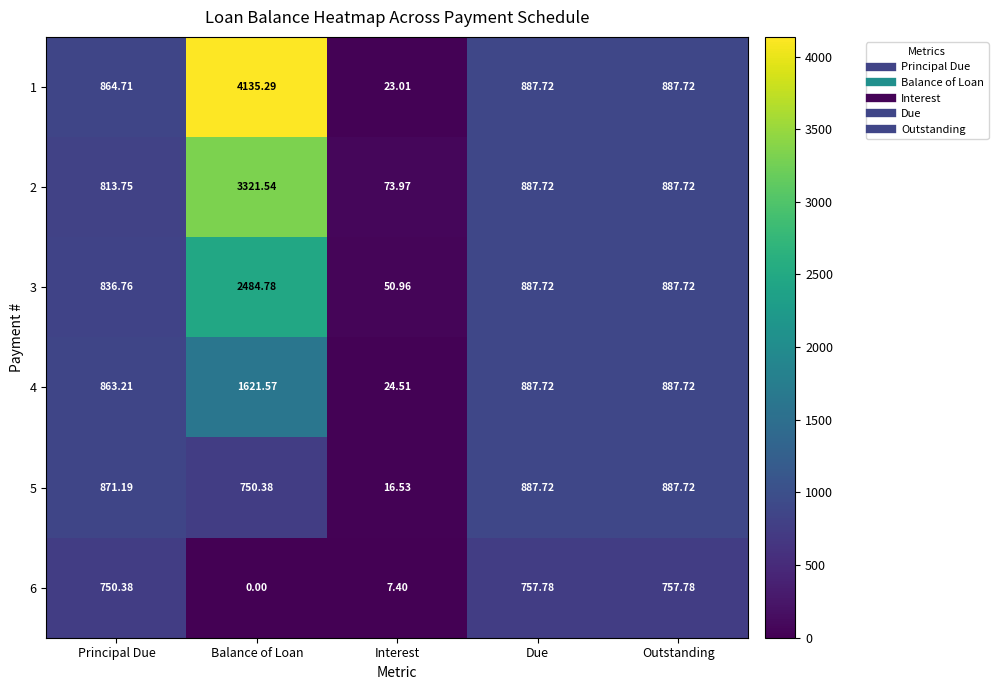

Is the value of 2 at Outstanding greater than the value of 5 at Principal Due?

Yes